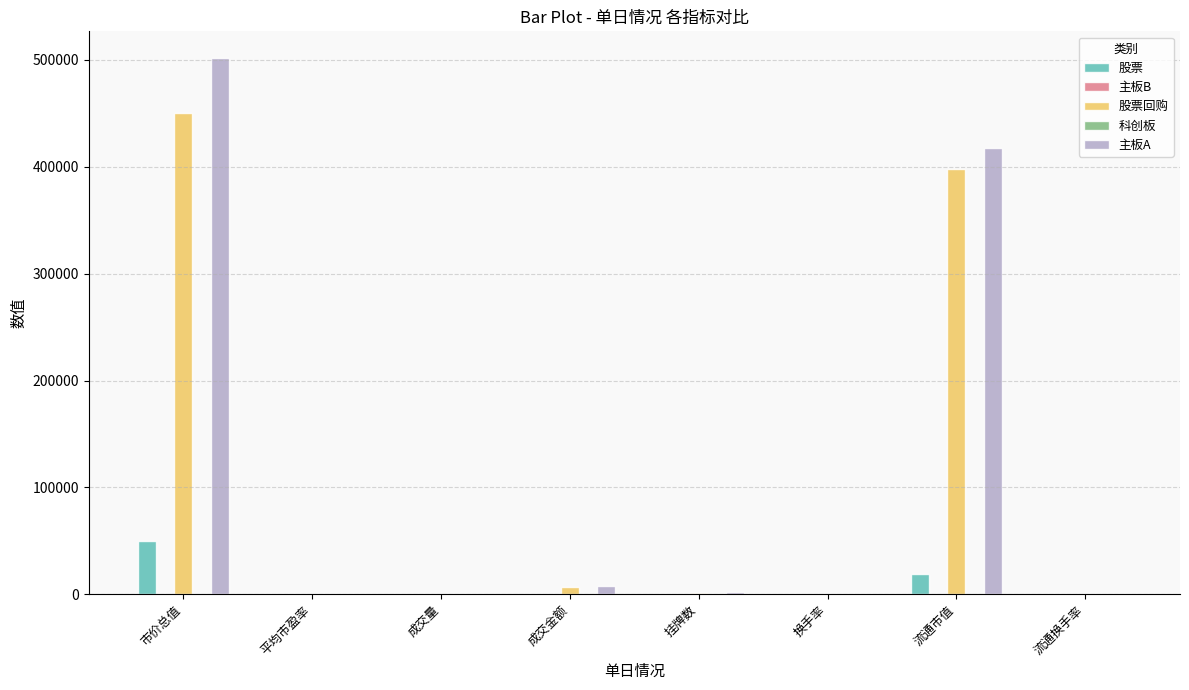

Which category has the highest value in the 股票 series?

市价总值